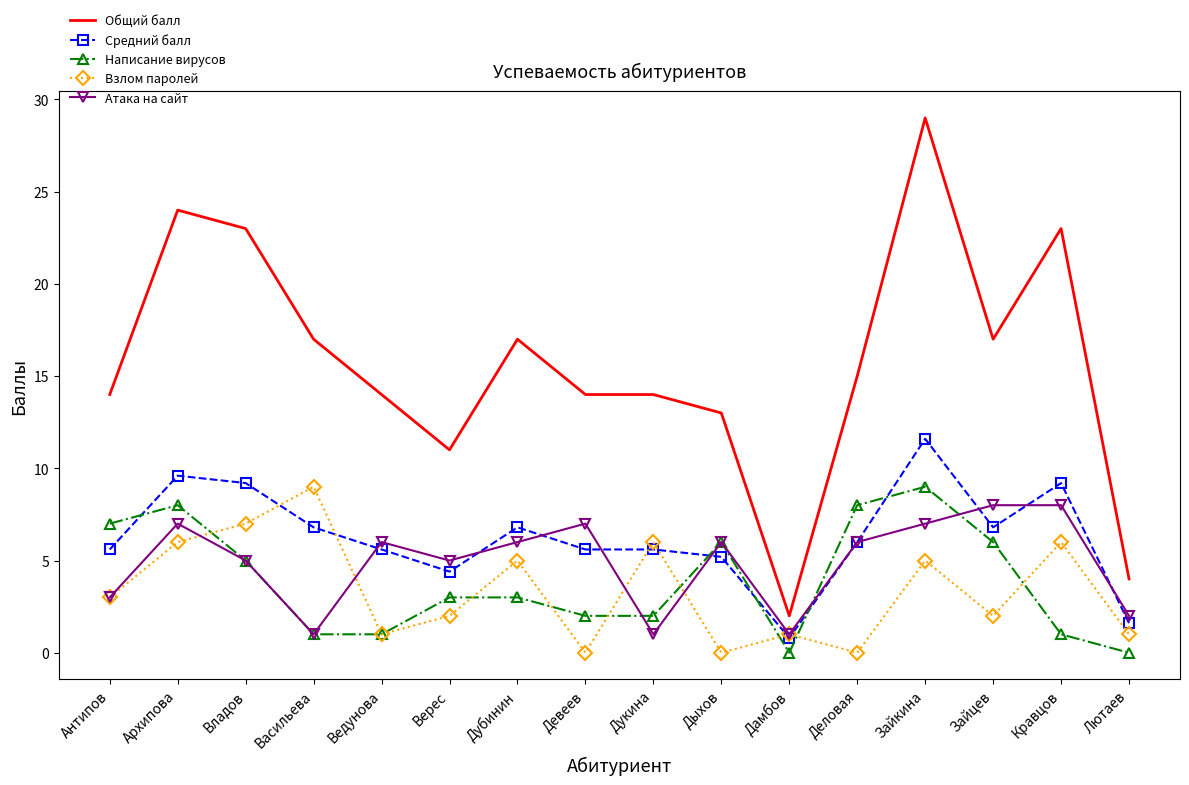

Which series has the largest range (max minus min)?

Общий балл